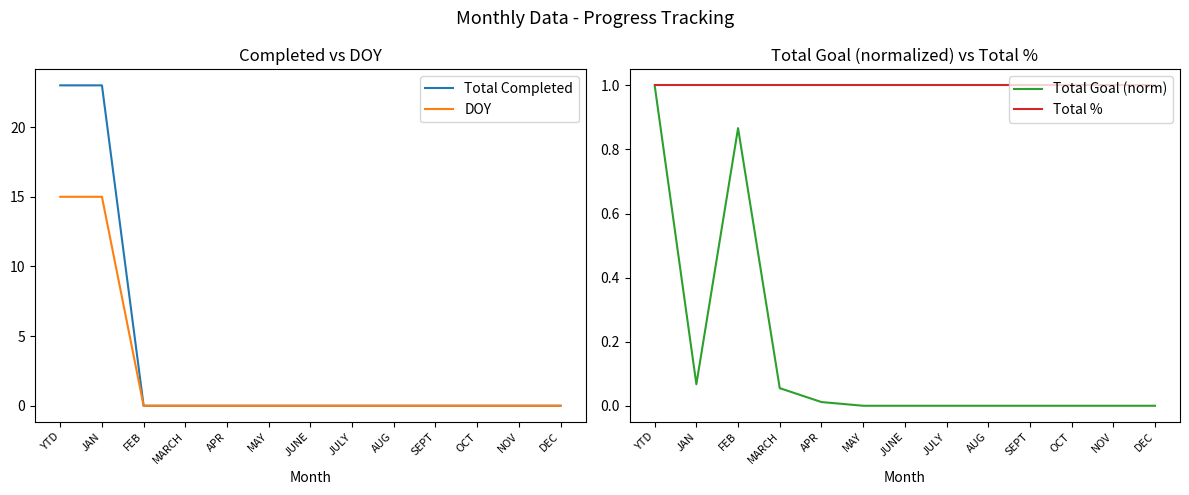

Rank the series at JAN from lowest to highest value.

Total Goal (norm), Total %, DOY, Total Completed